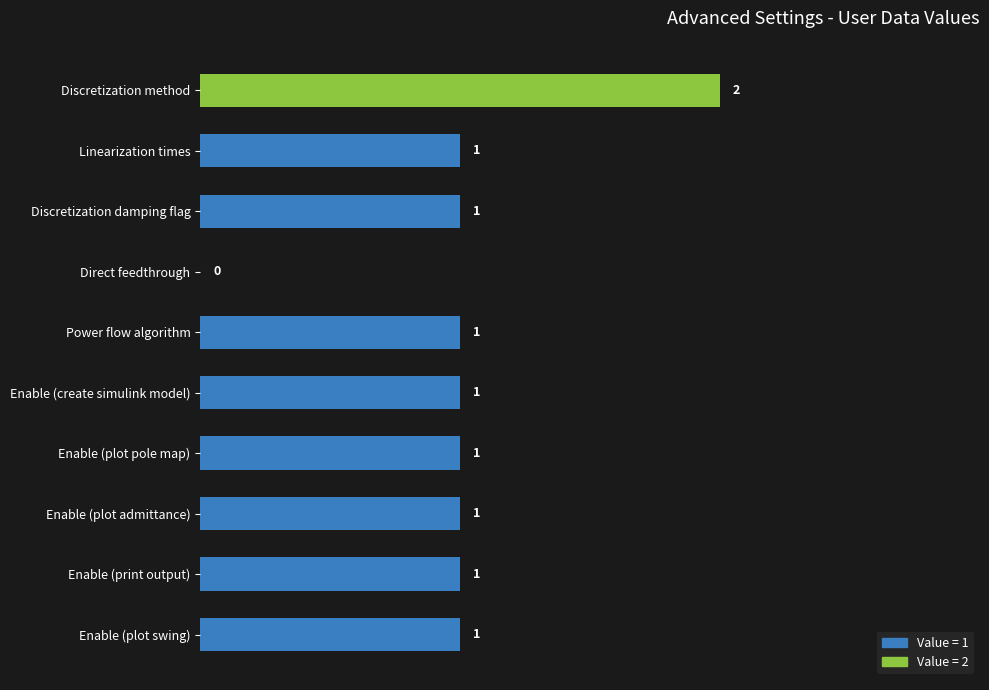

True or false: the data shows 1 at Enable (create simulink model).

True